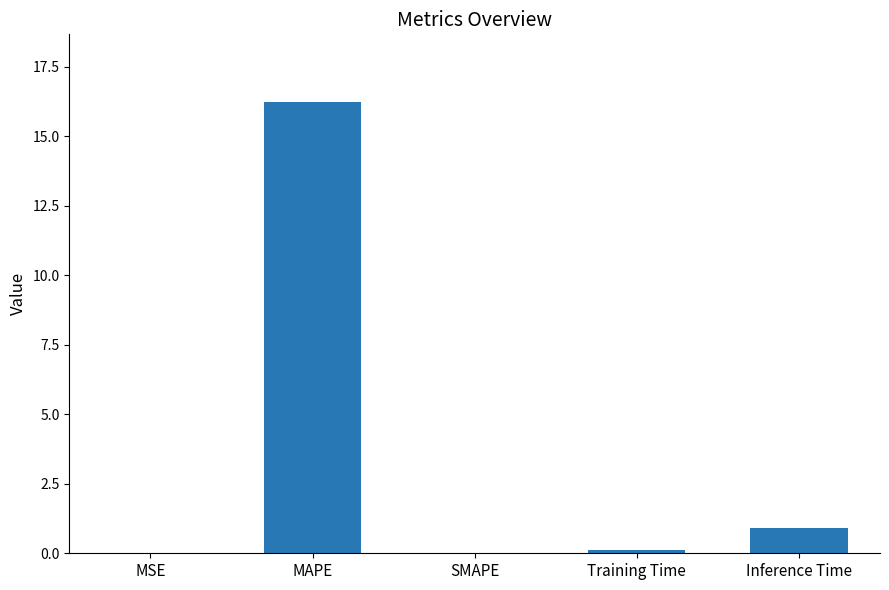

What is the change in value from MAPE to Inference Time?

-15.3